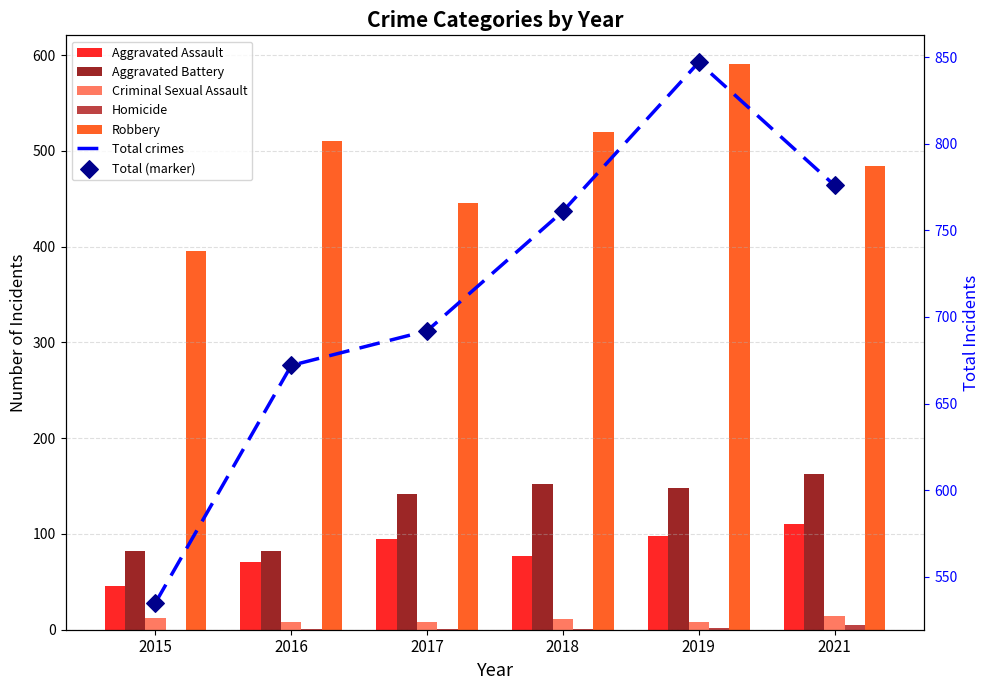

Which series contains the lowest Y value?

Homicide